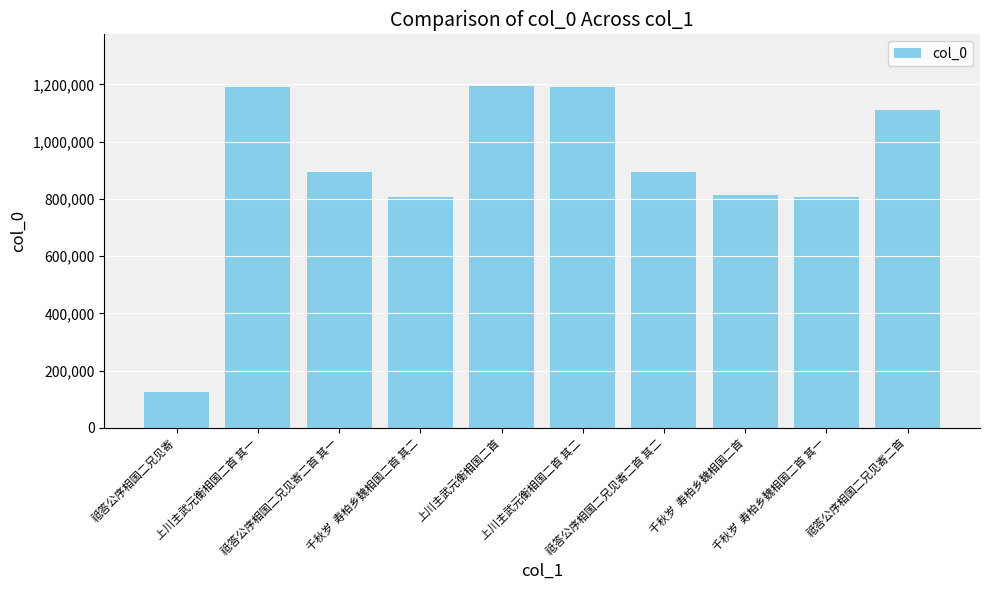

Where is the data nearest to the value 660023?

千秋岁  寿柏乡魏相国二首 其一